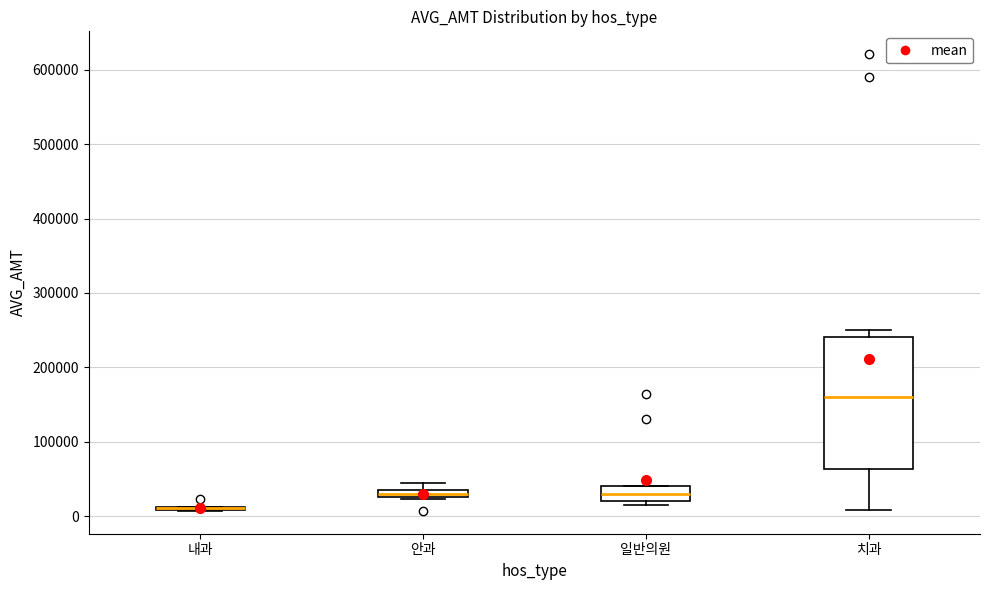

Where is the upper edge of the box for 안과 on the y-axis? The values are not printed on the chart, so give them approximately, as read against the axis.

40000